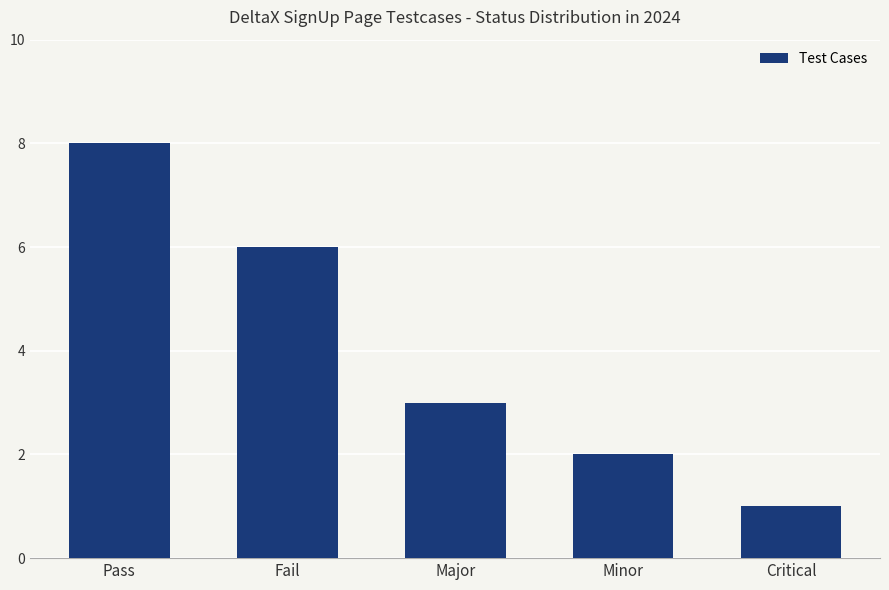

List the labels in order of value, smallest first.

Critical, Minor, Major, Fail, Pass